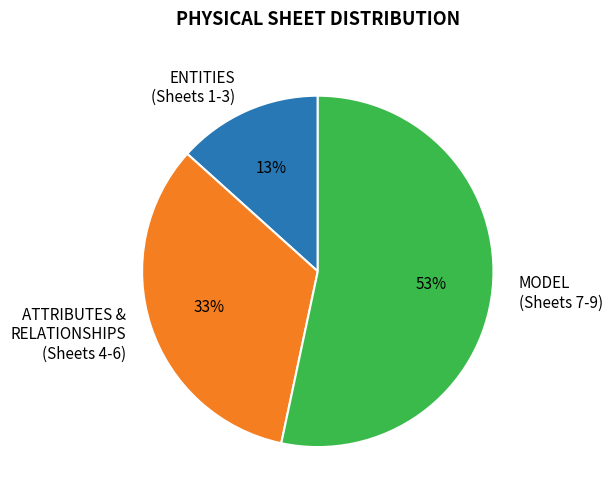

What percentage is the ENTITIES (Sheets 1-3) slice, to the nearest percent?

13%